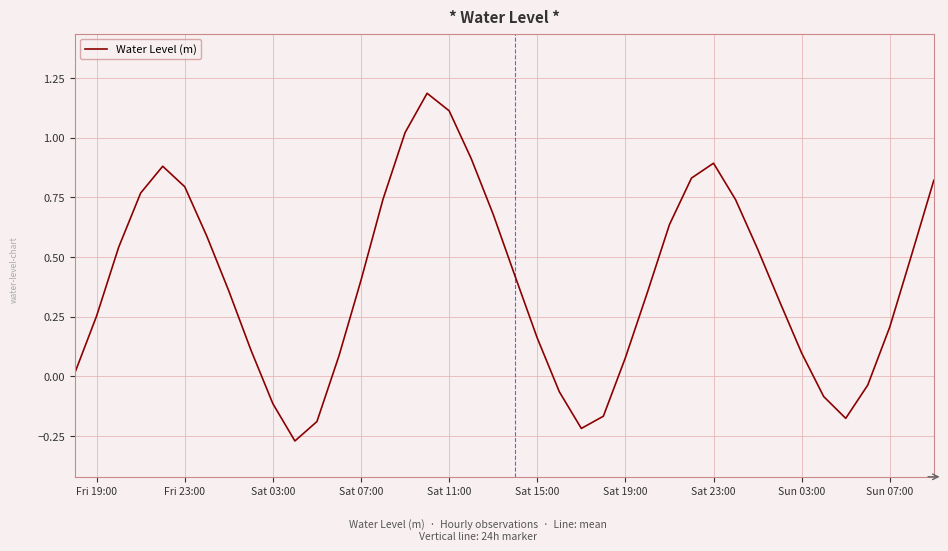

What is the difference between the maximum and minimum values?

1.5